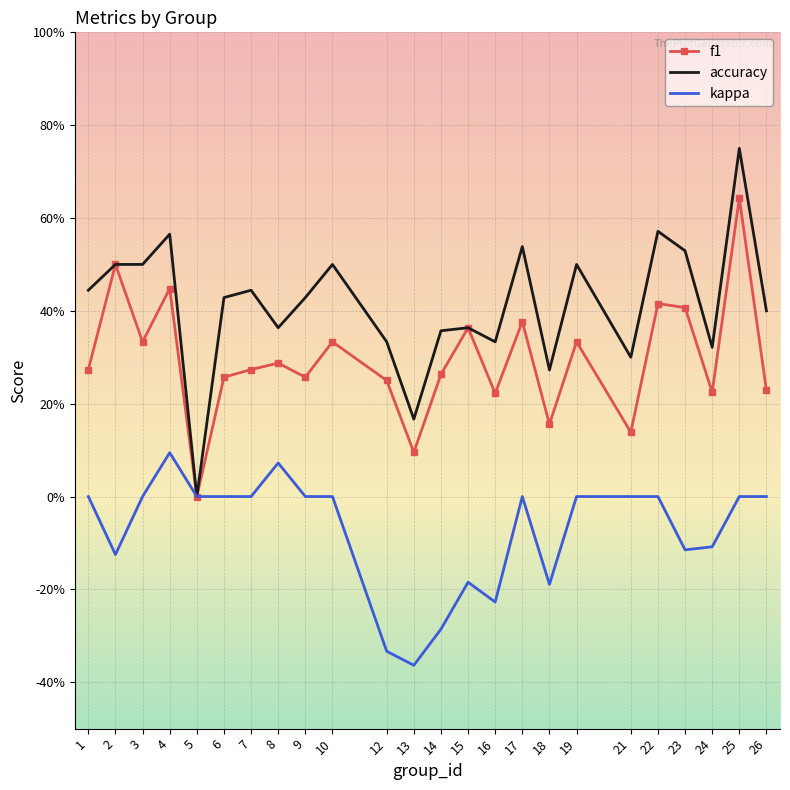

True or false: kappa and f1 intersect in this chart.

False